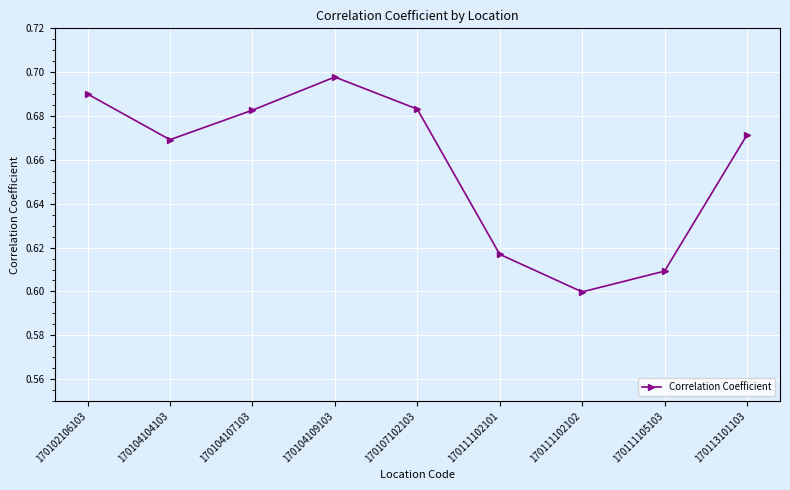

The chart shows a value of 0.9 at 170111105103. True or false?

False